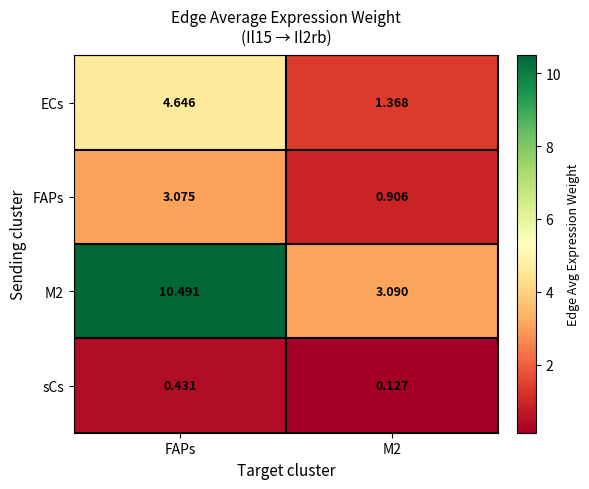

At which category is the sum across all series the highest?

FAPs